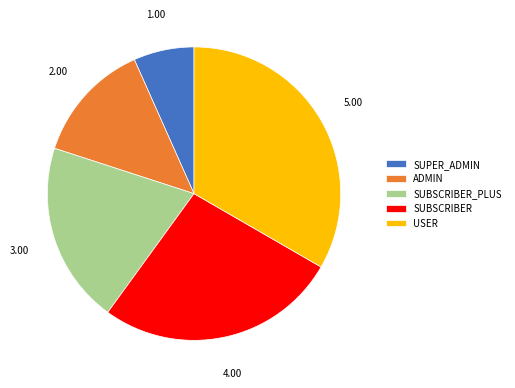

Is SUPER_ADMIN the majority of the pie?

No